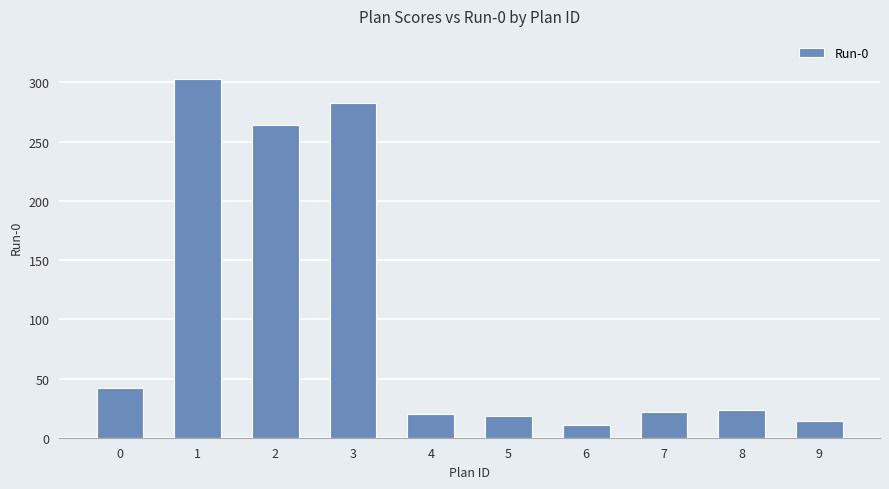

Which category has the lowest value across all series?

6